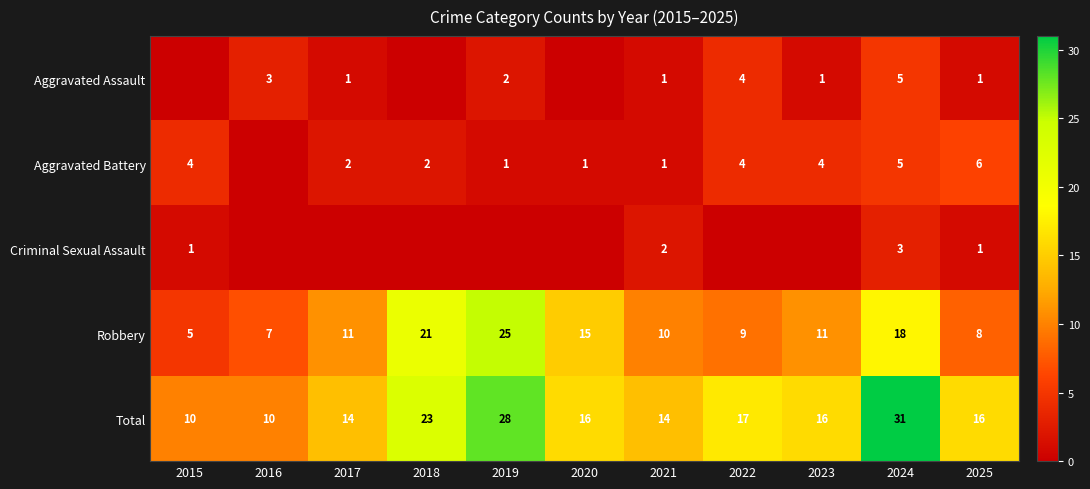

Which category has the highest value in the Aggravated Battery series?

2025